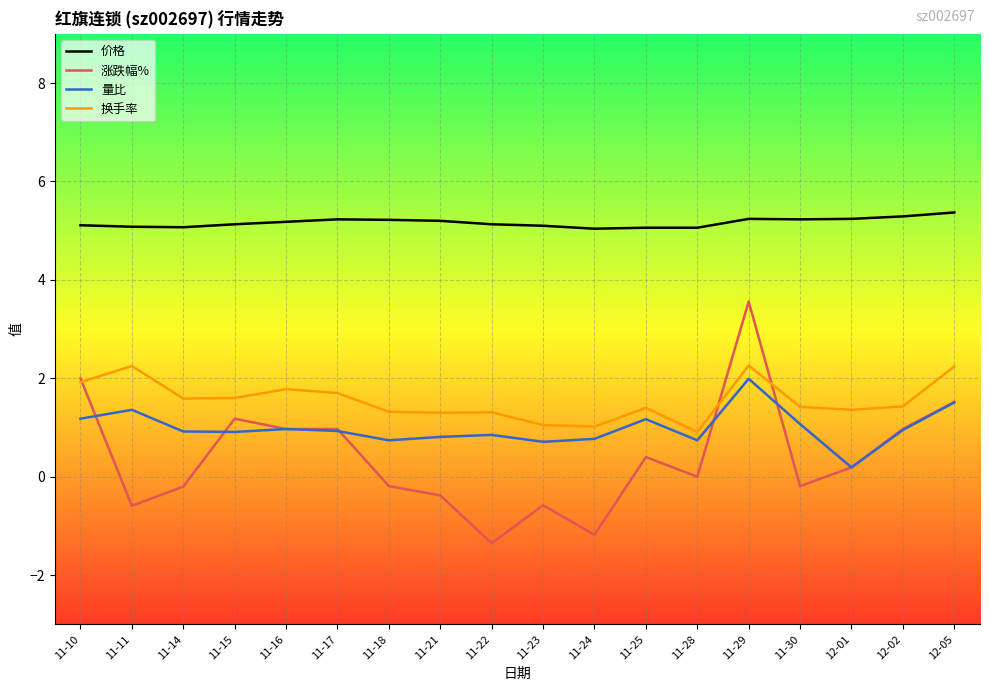

What position from the left is 11-25?

12